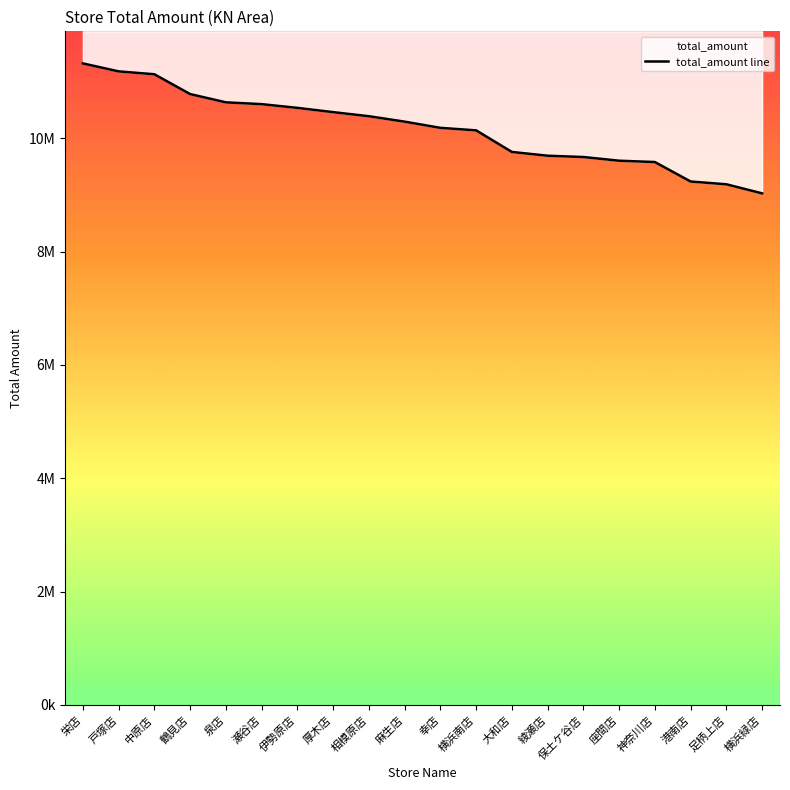

What is the average value?

10169463